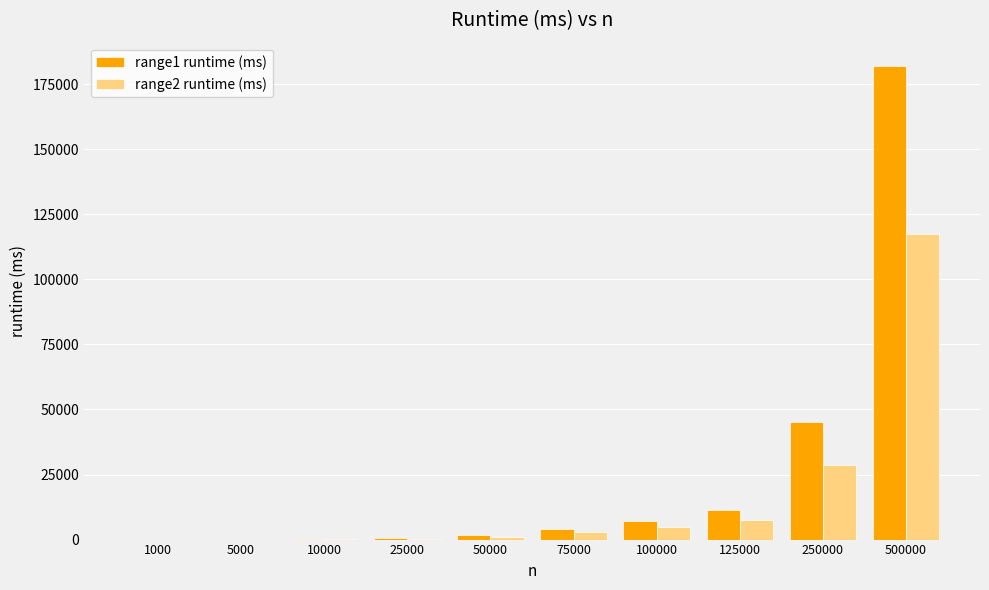

What is the greatest value displayed?

181864